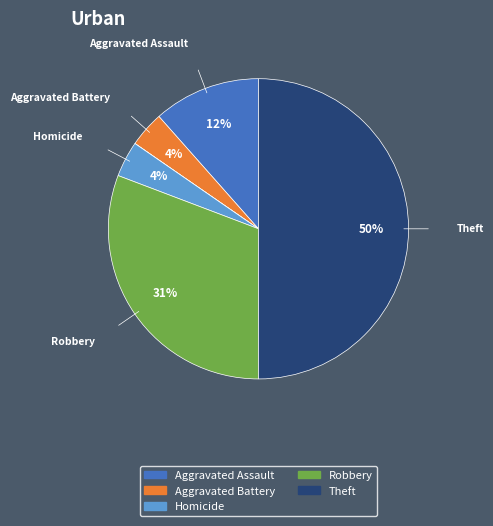

To the nearest percent, what is the difference between the largest and smallest slice percentages?

50%